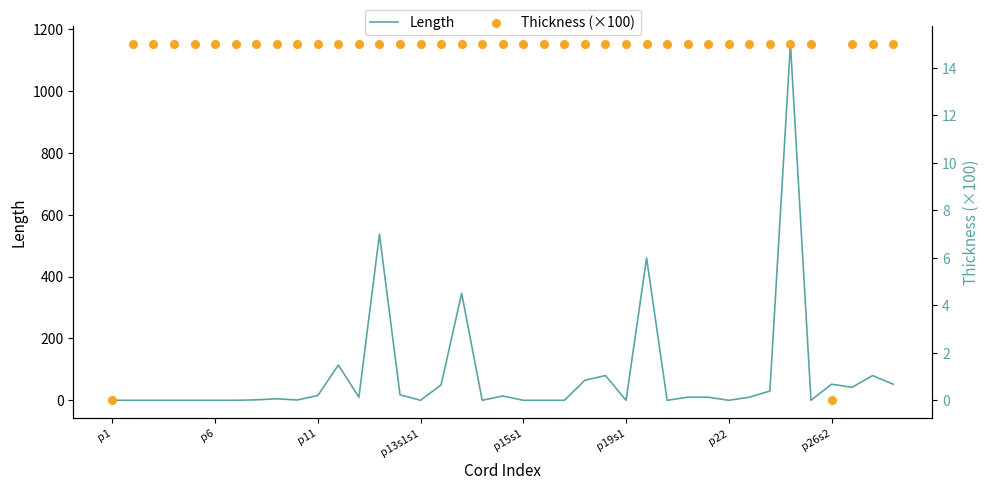

Which series contains the highest Y value?

Length